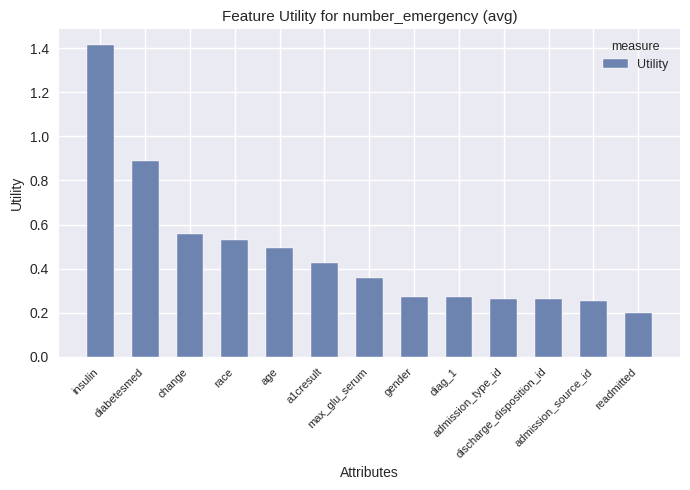

What is the difference between the maximum and minimum values?

1.2